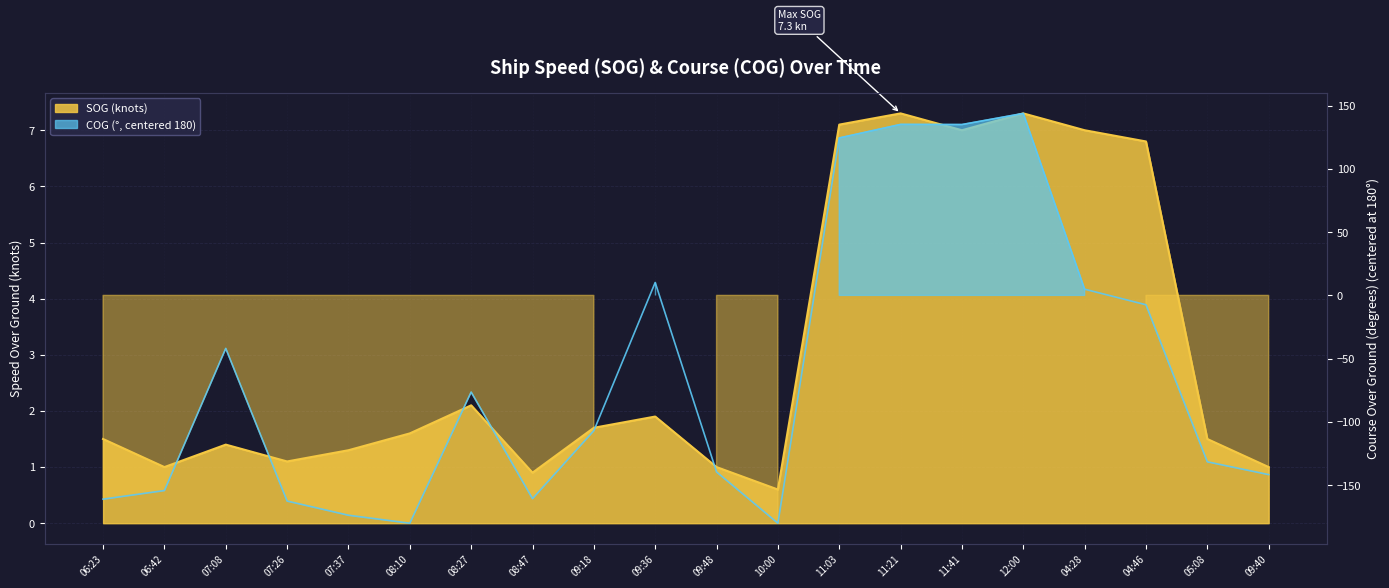

How many interior local valleys does the SOG series have?

5